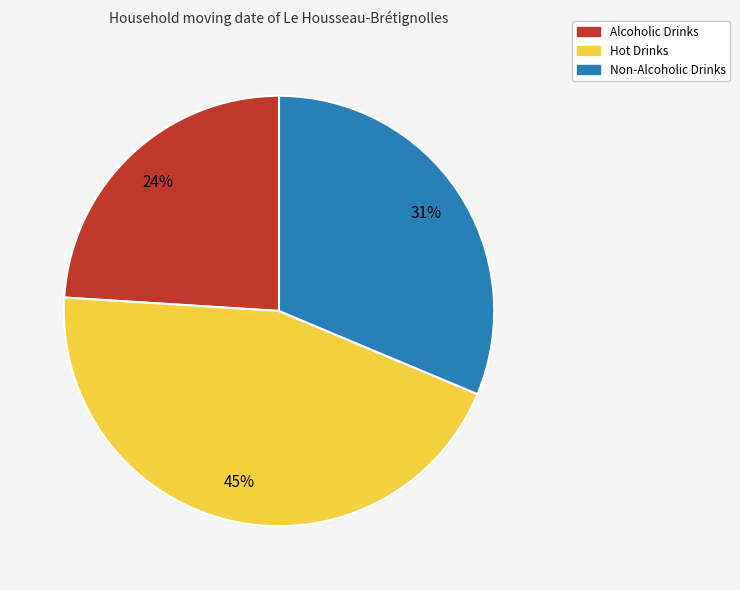

Is it true that Non-Alcoholic Drinks is 31% of the pie?

True